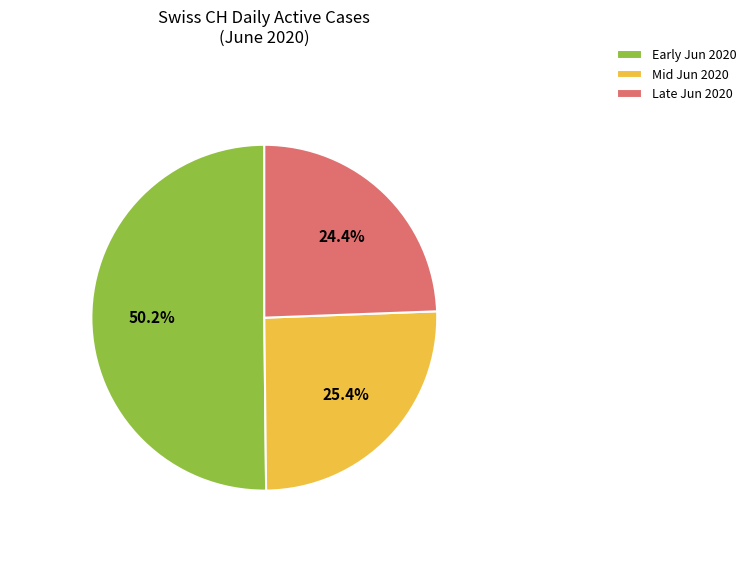

What is the ratio of the value at Mid Jun 2020 to the value at Late Jun 2020?

1.0